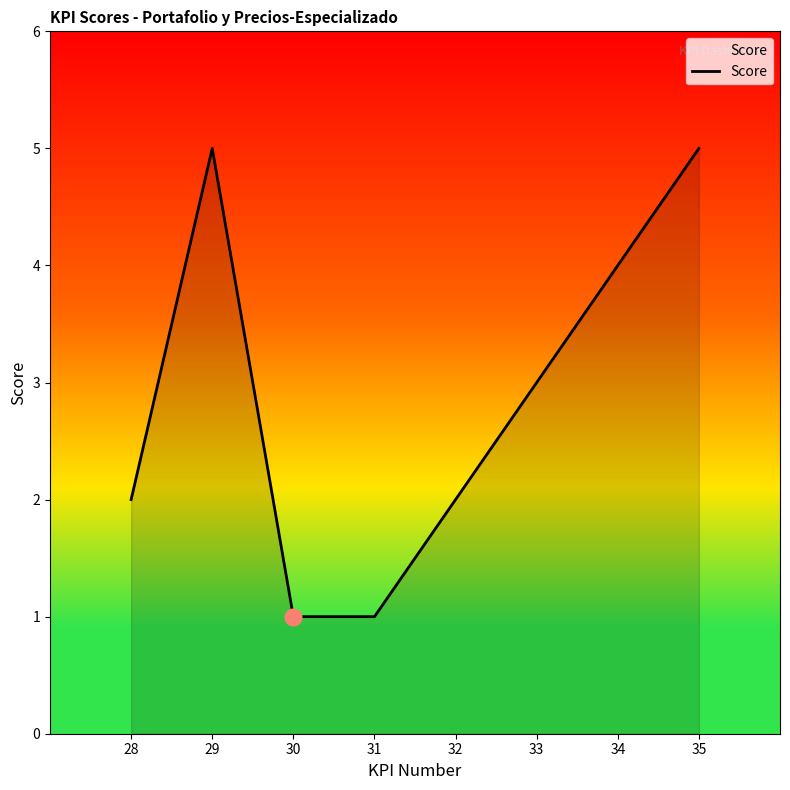

How many values are between 2 and 5?

6